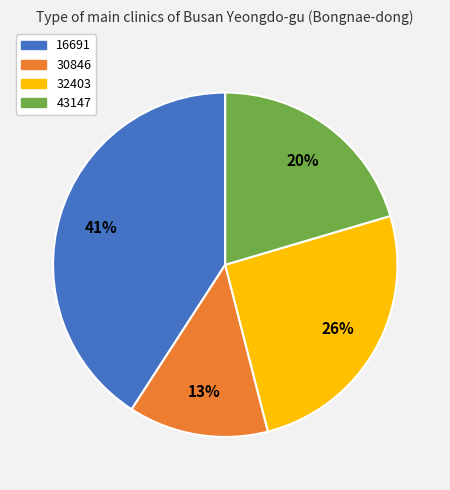

The 32403 slice represents 35% of the pie. True or false?

False